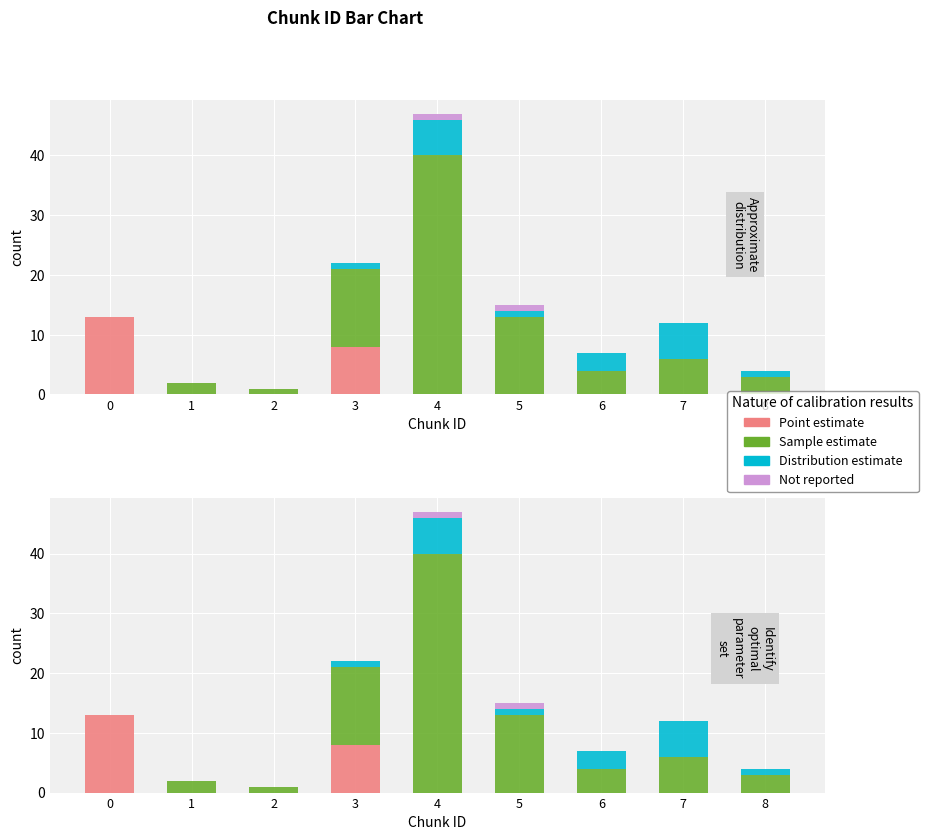

Between 8 and 1, which is larger?

8